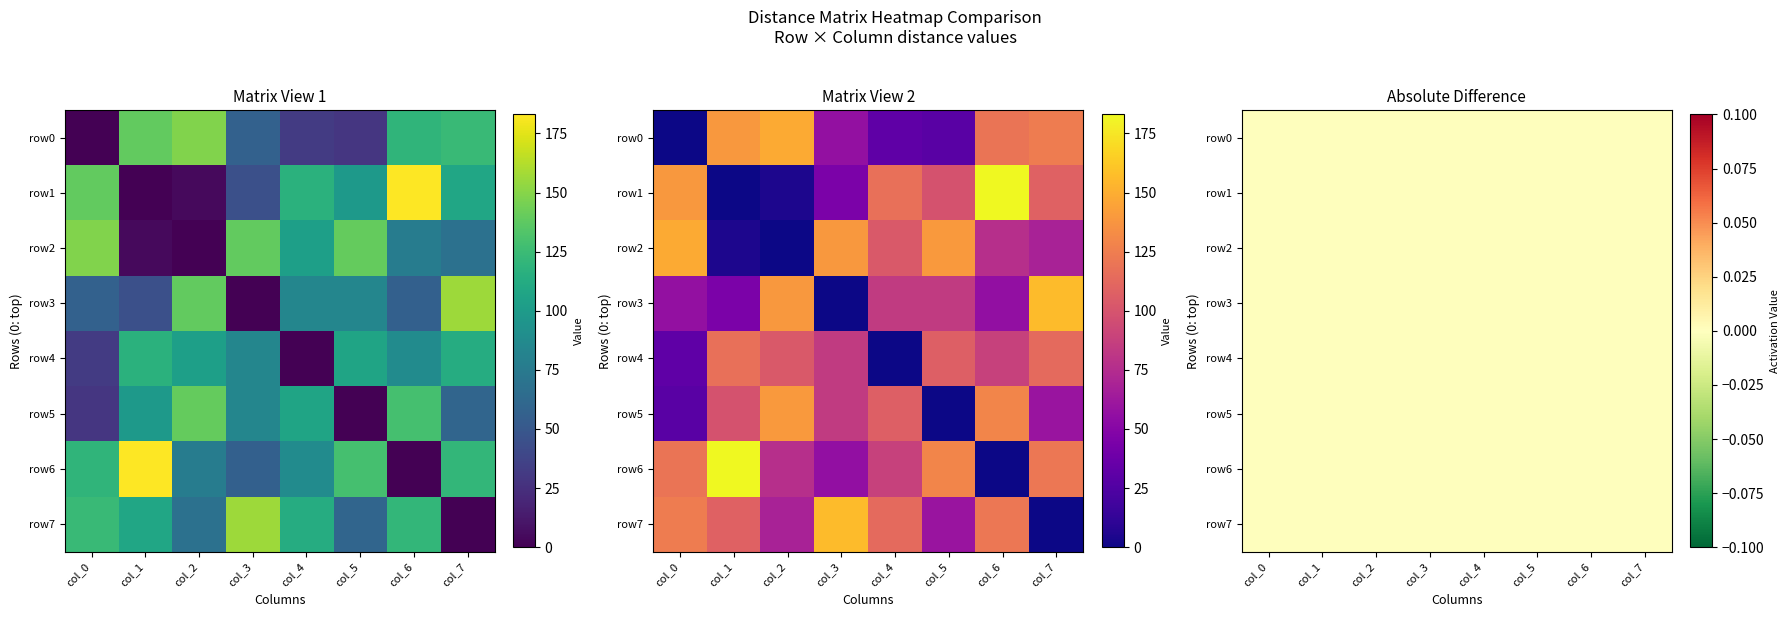

How many values in row5 are above zero?

7